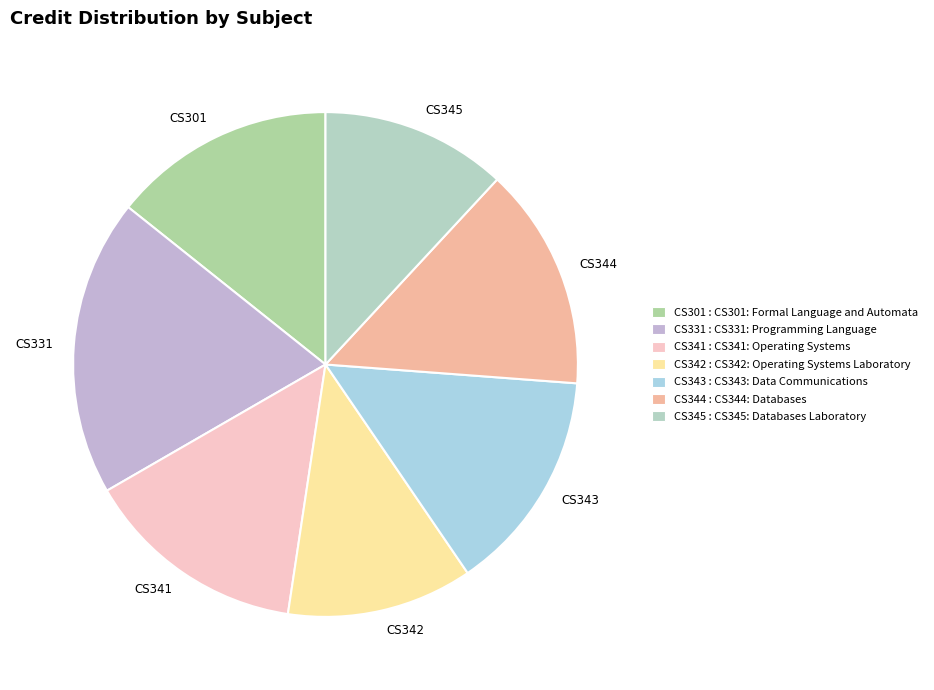

Is it true that CS301 is 20% of the pie?

False